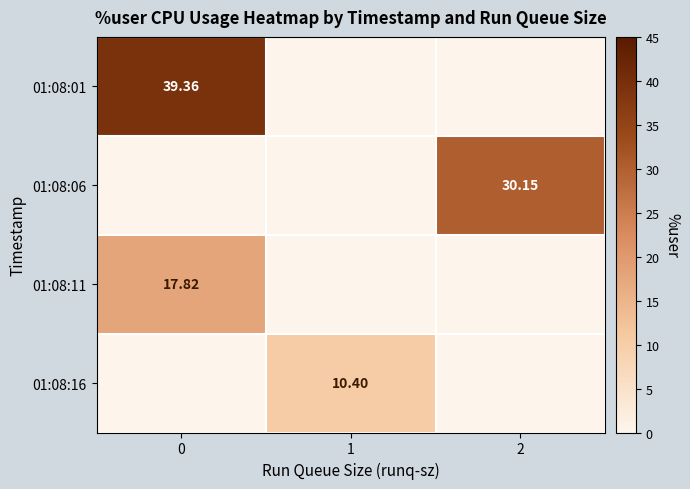

What is the total value across all series at 1?

10.4